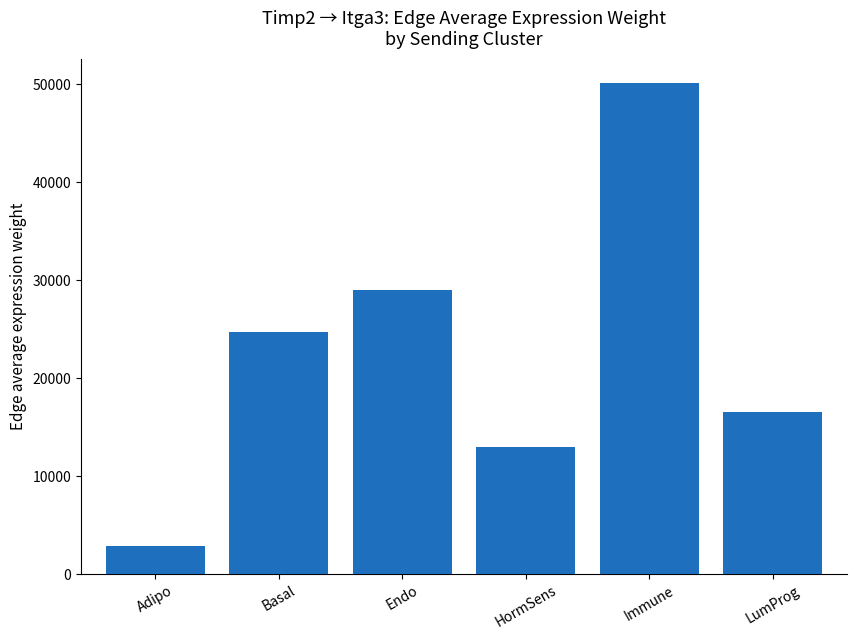

What is the value of the 5th bar from the left?

50126.6